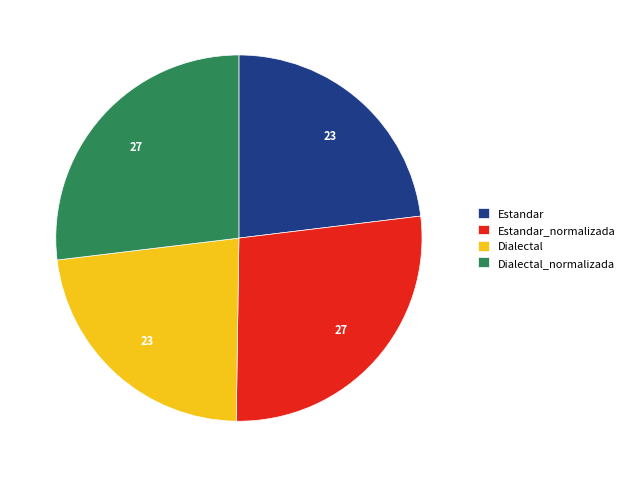

Do Dialectal_normalizada and Estandar_normalizada together represent more than half of the pie?

Yes